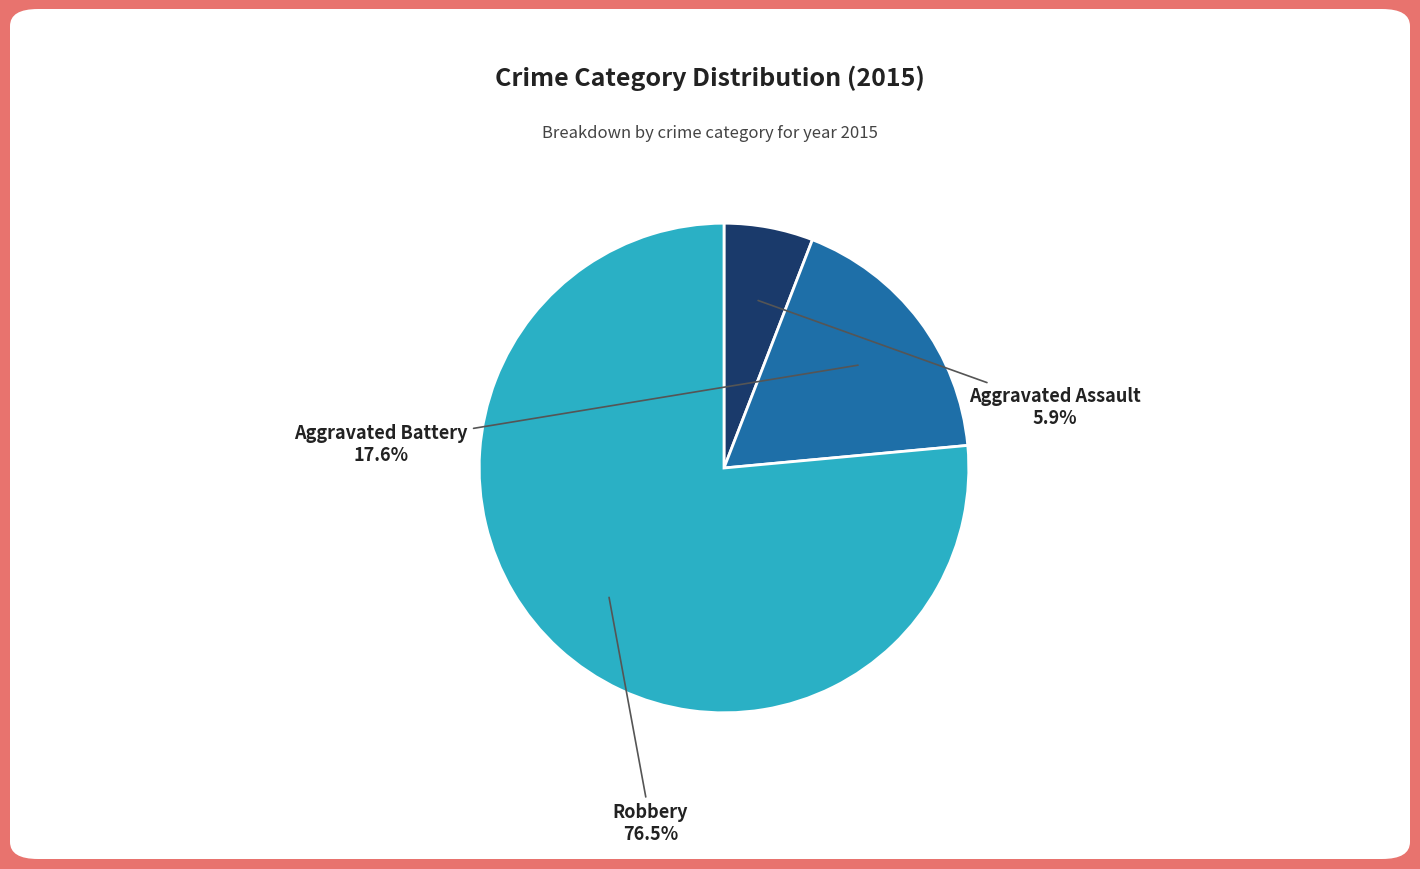

To the nearest percent, what is the difference between the largest and smallest slice percentages?

71%